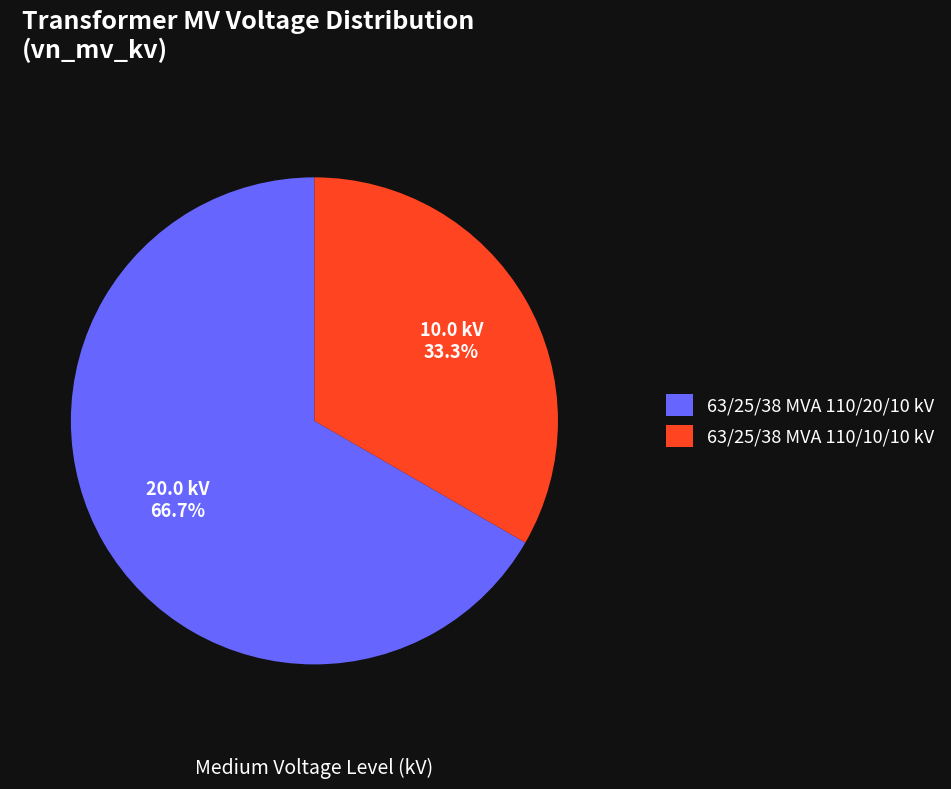

Is it true that 63/25/38 MVA 110/20/10 kV is 52% of the pie?

False